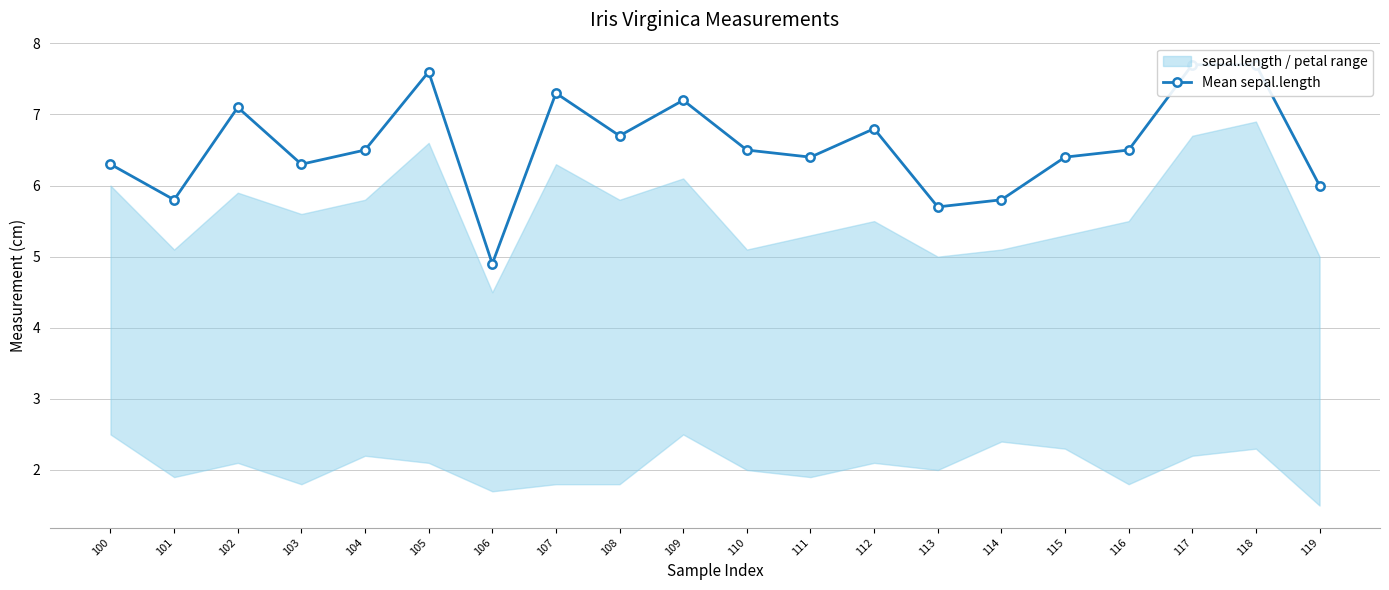

Which label corresponds to the smallest value in the chart?

106